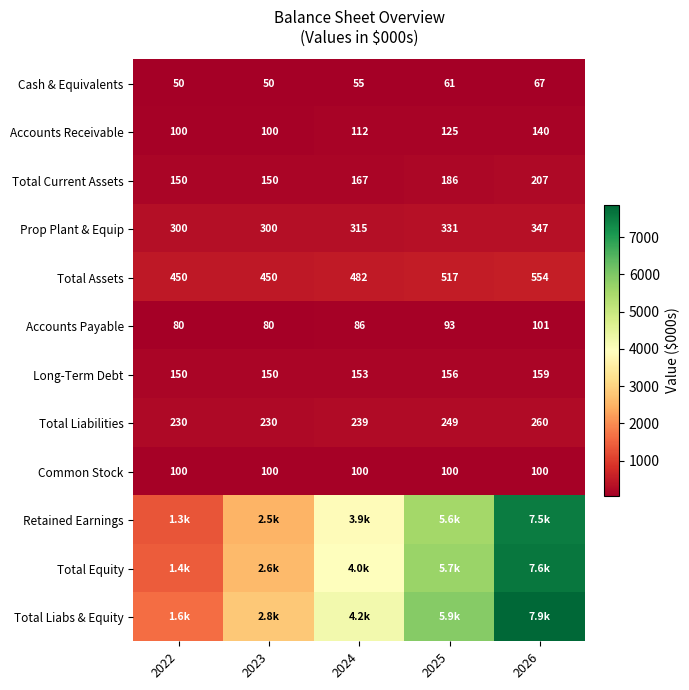

Count the Accounts Payable values in the range 80 to 93.

4